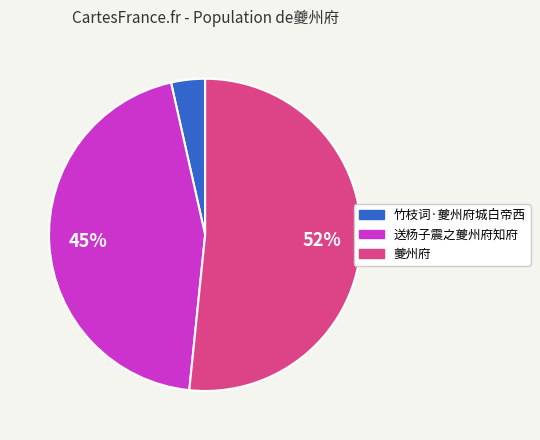

What percentage is the 送杨子震之夔州府知府 slice, to the nearest percent?

45%